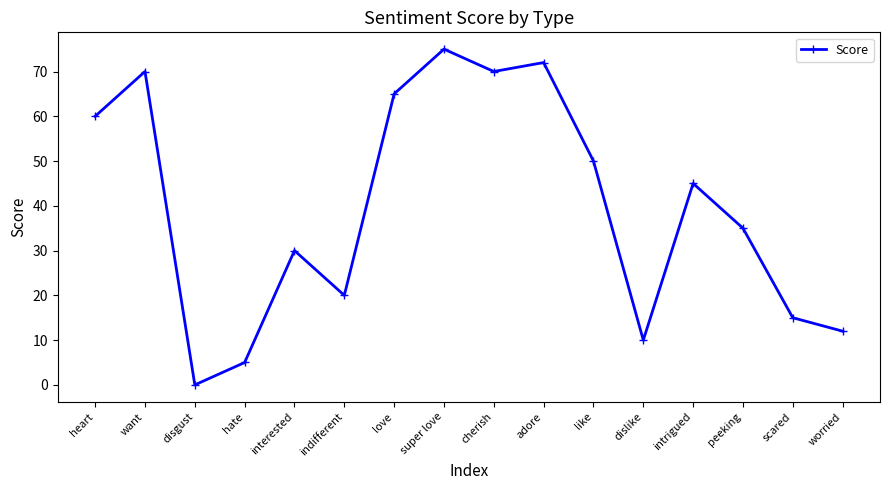

True or false: the data shows 19 at worried.

False